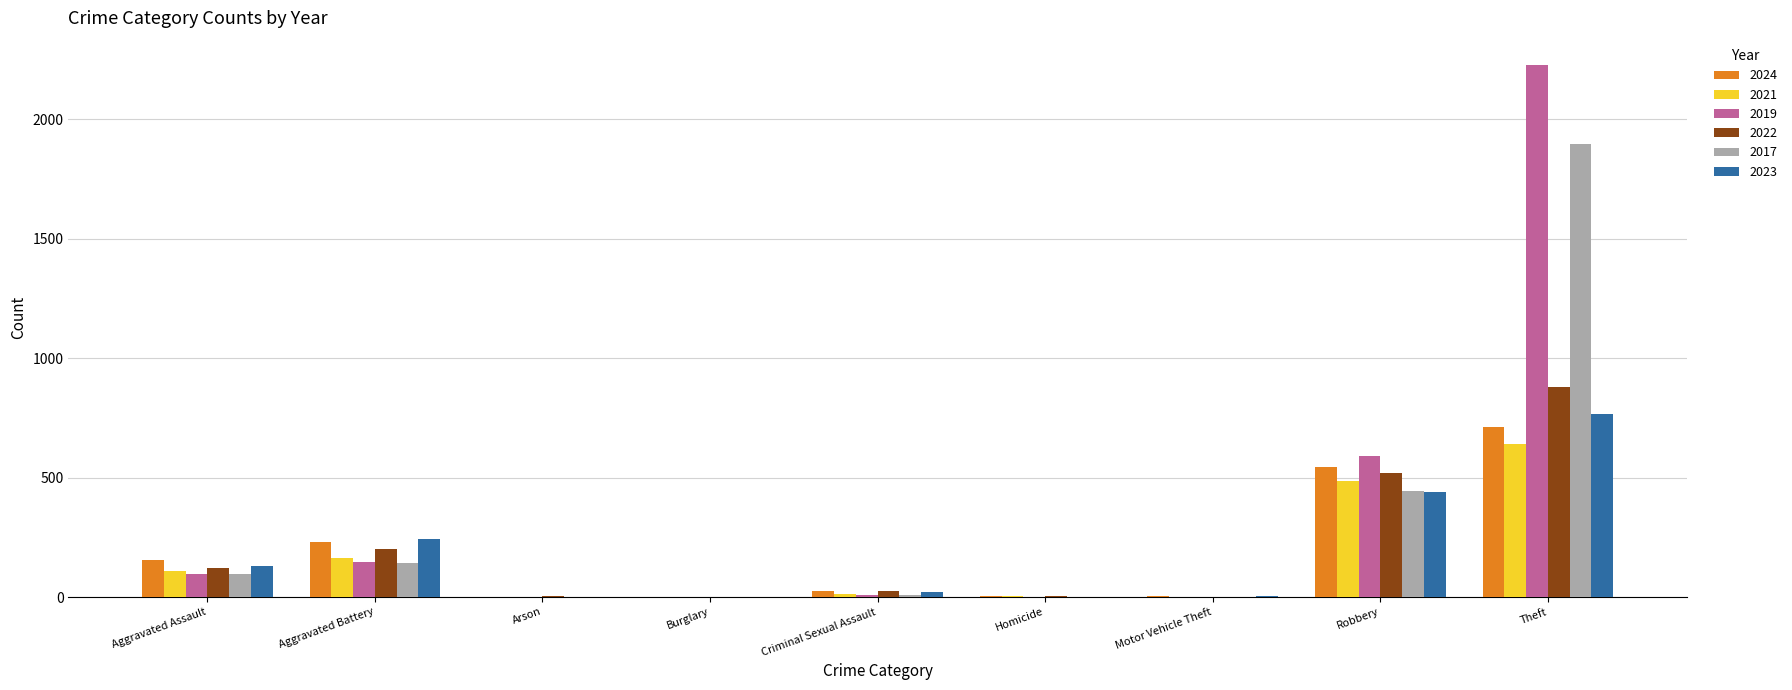

True or false: 2017 has a value of 142 at Aggravated Battery.

True